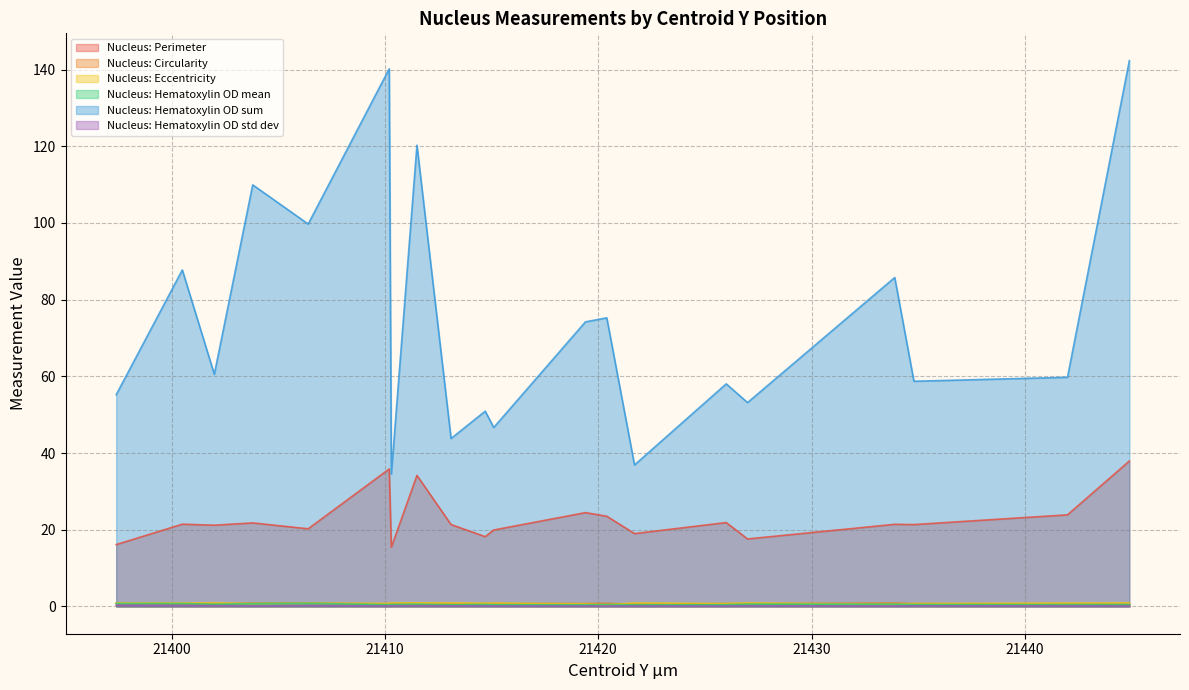

Rank the series at 21420.4 from lowest to highest value.

Nucleus: Hematoxylin OD std dev, Nucleus: Eccentricity, Nucleus: Hematoxylin OD mean, Nucleus: Circularity, Nucleus: Perimeter, Nucleus: Hematoxylin OD sum